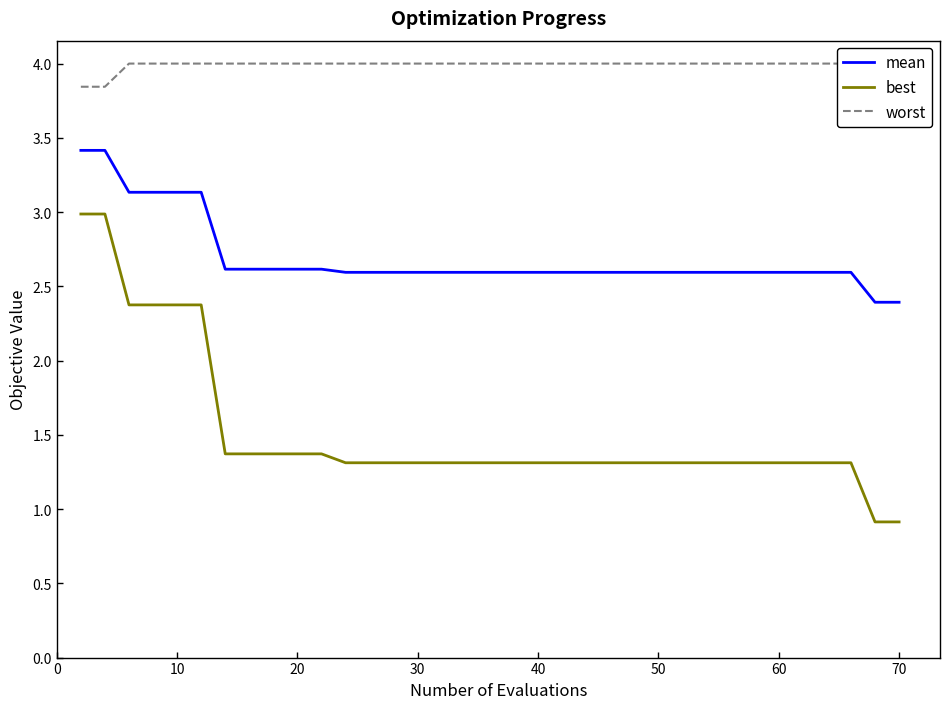

Rank the series by their average value, from highest to lowest.

worst, mean, best